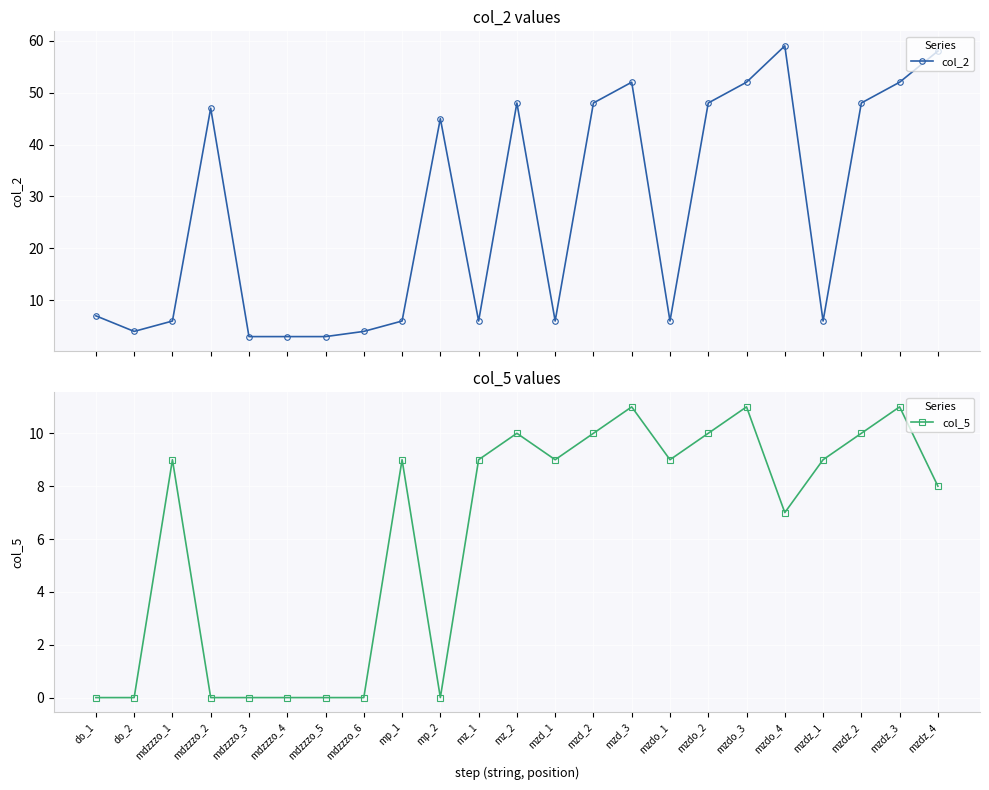

What position from the left is mdzzzo_5?

7